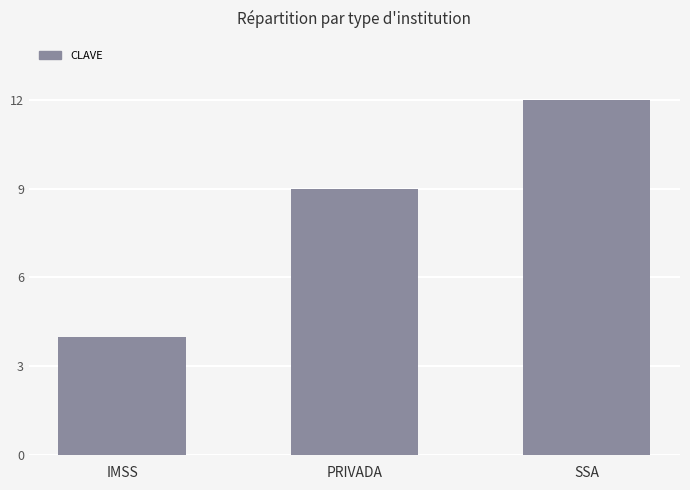

What is the change in value from IMSS to SSA?

+8